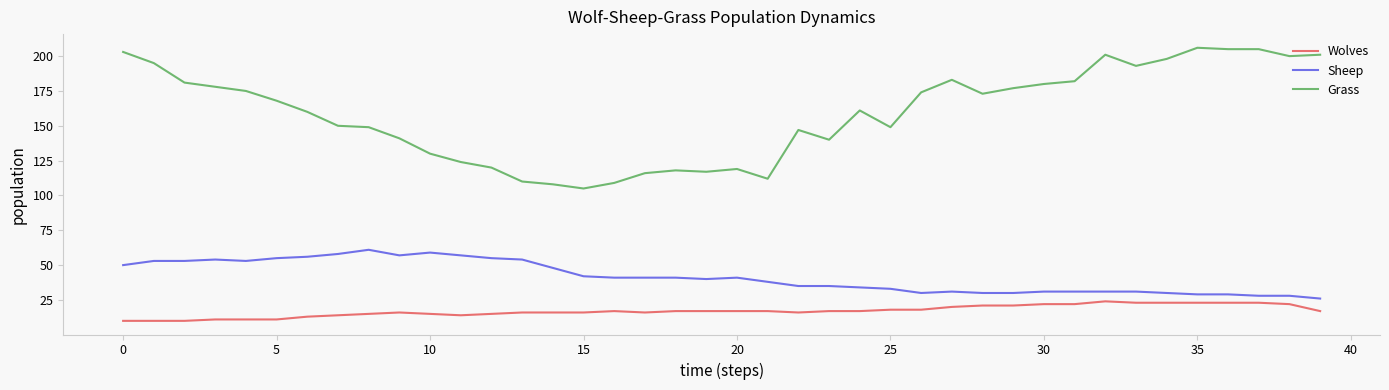

Which series has the largest total across all categories?

Grass